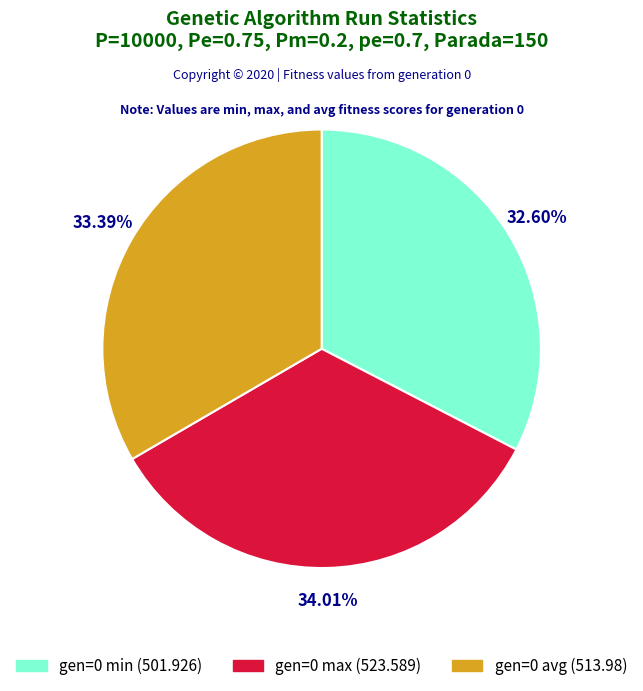

Does any single category account for the majority?

No